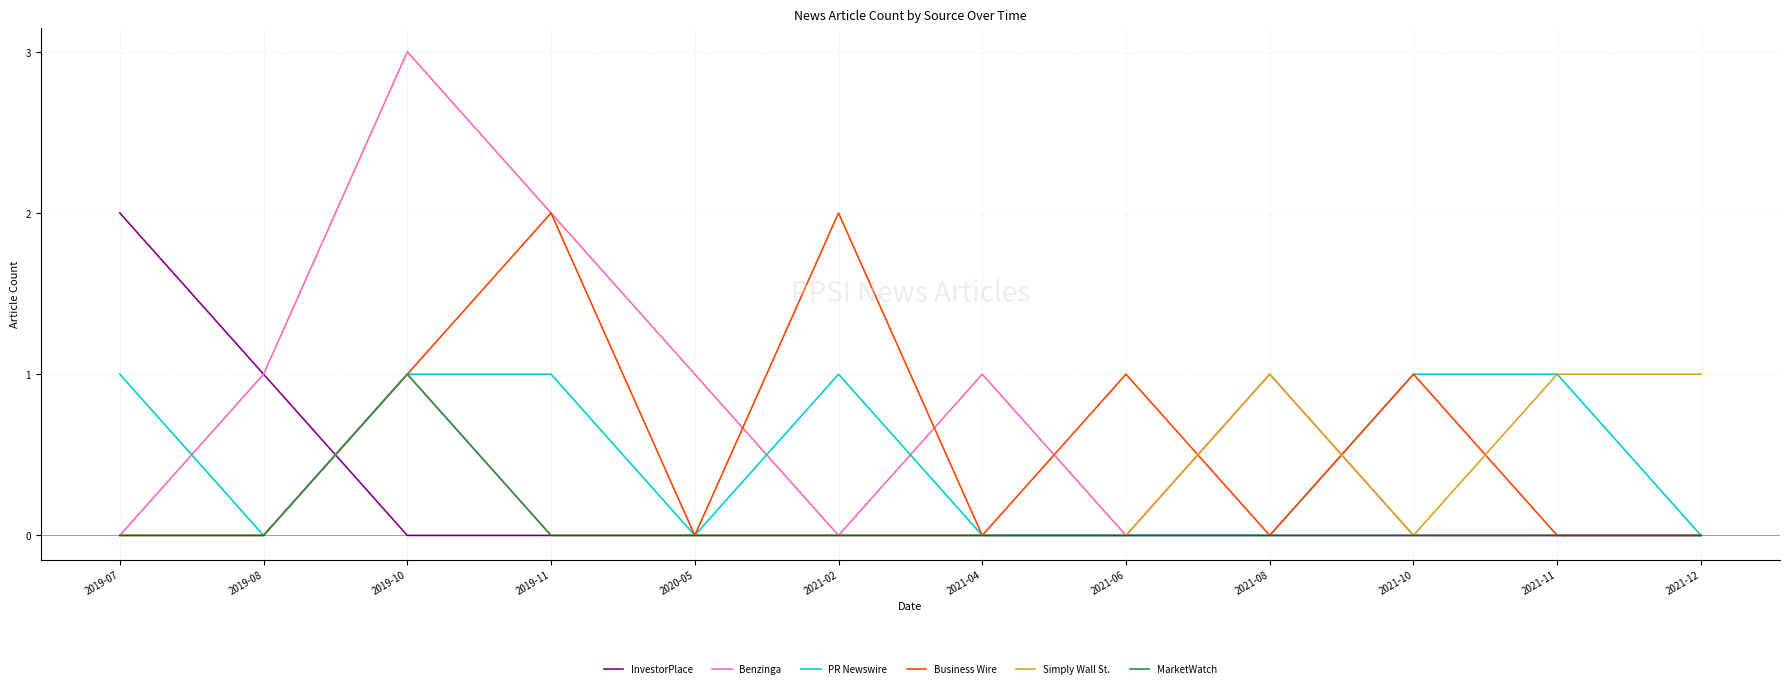

How many lines are shown in the chart?

6